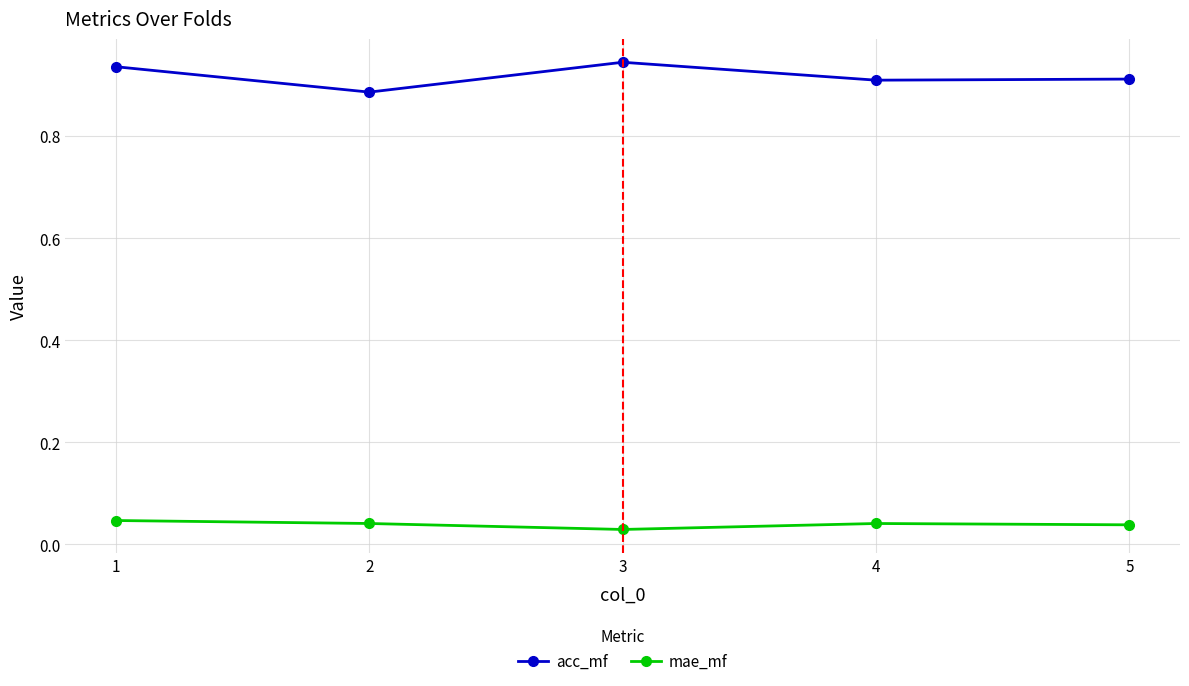

True or false: acc_mf has more than 1 interior local peaks.

False